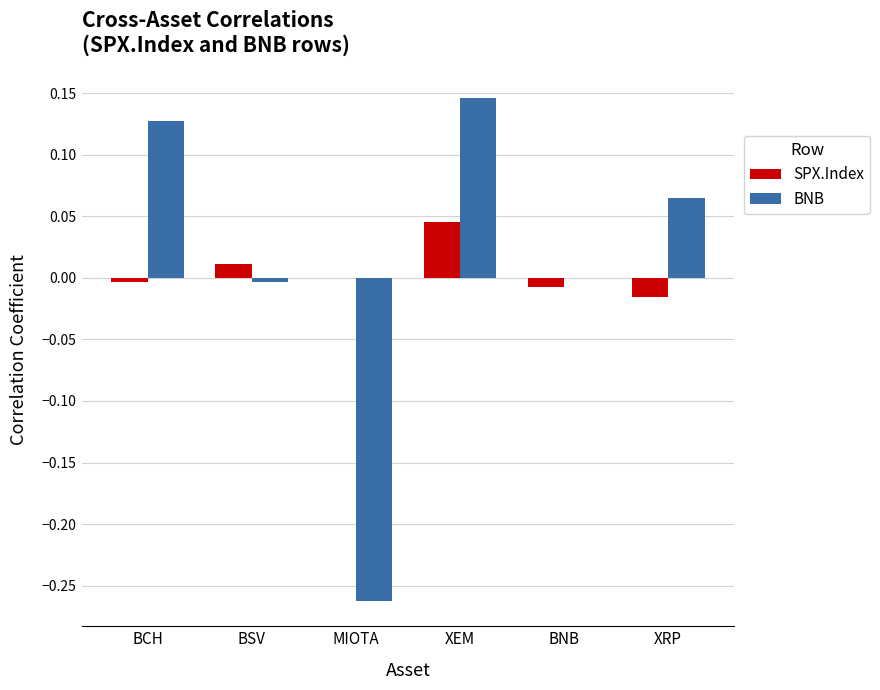

Between XEM and BNB, which series saw the biggest shift?

BNB